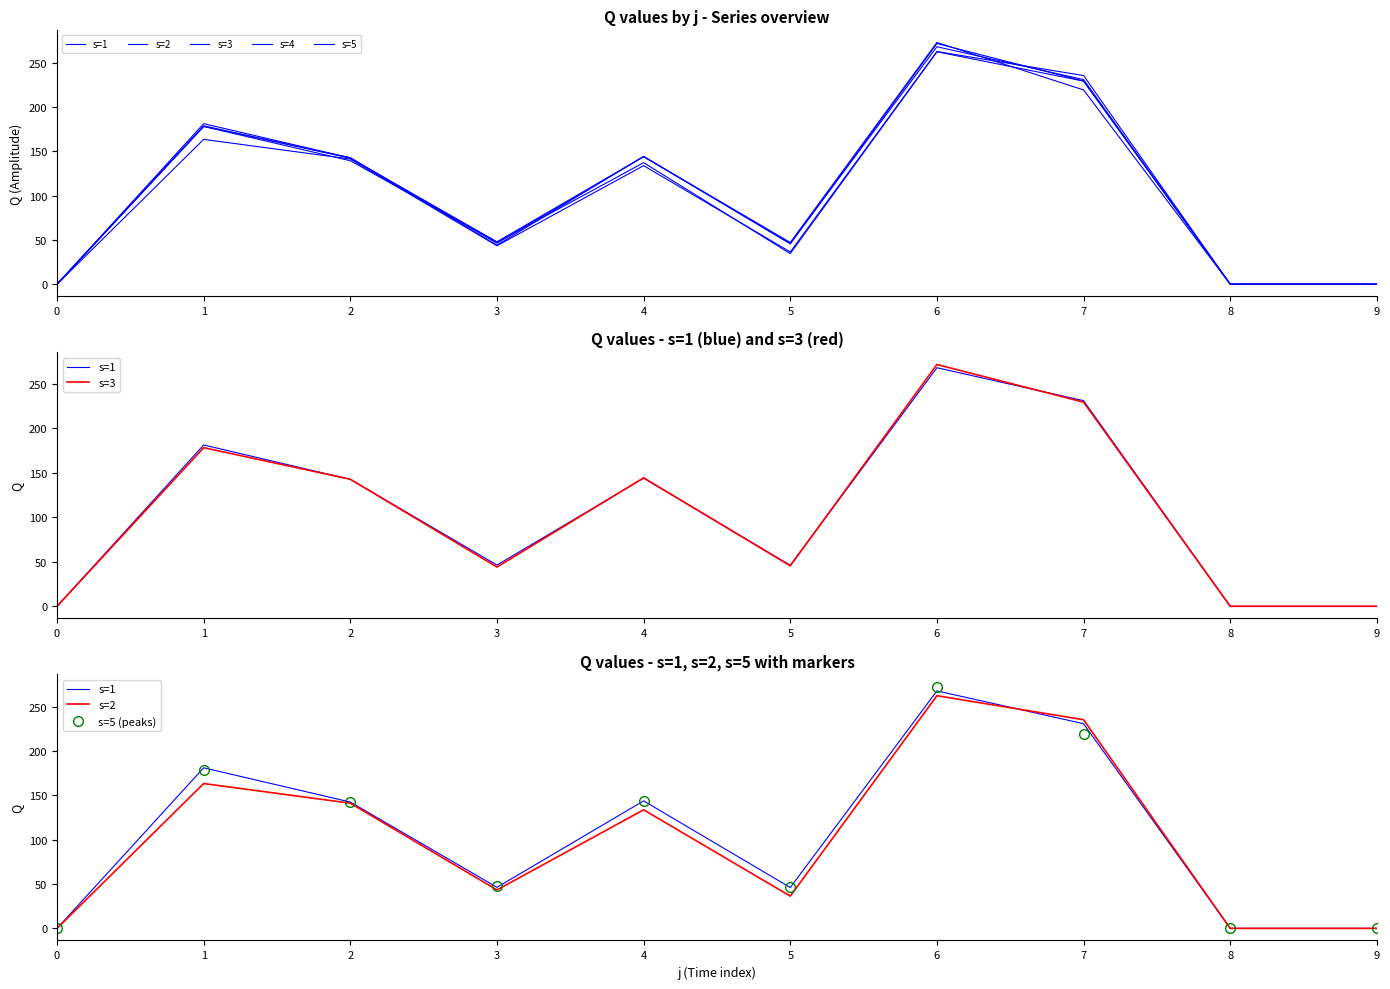

True or false: s=5 (peaks) and s=5 cross at least once.

False